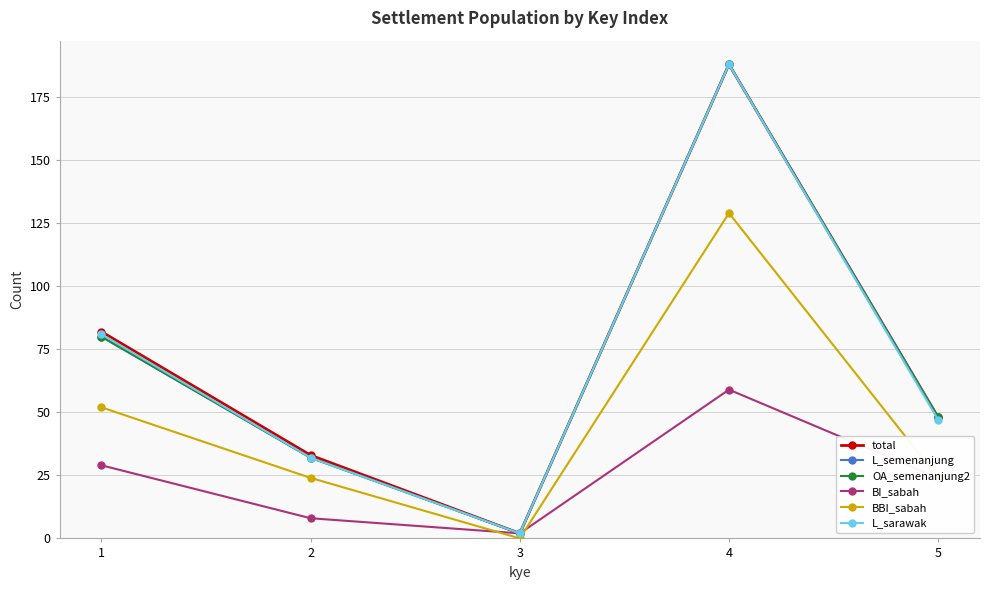

Where is the first local maximum for L_sarawak?

4